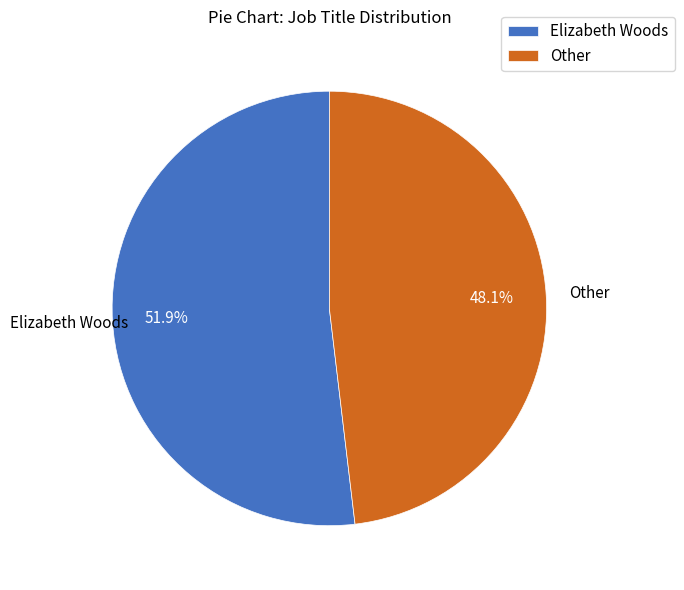

Which slice is the smallest?

Other